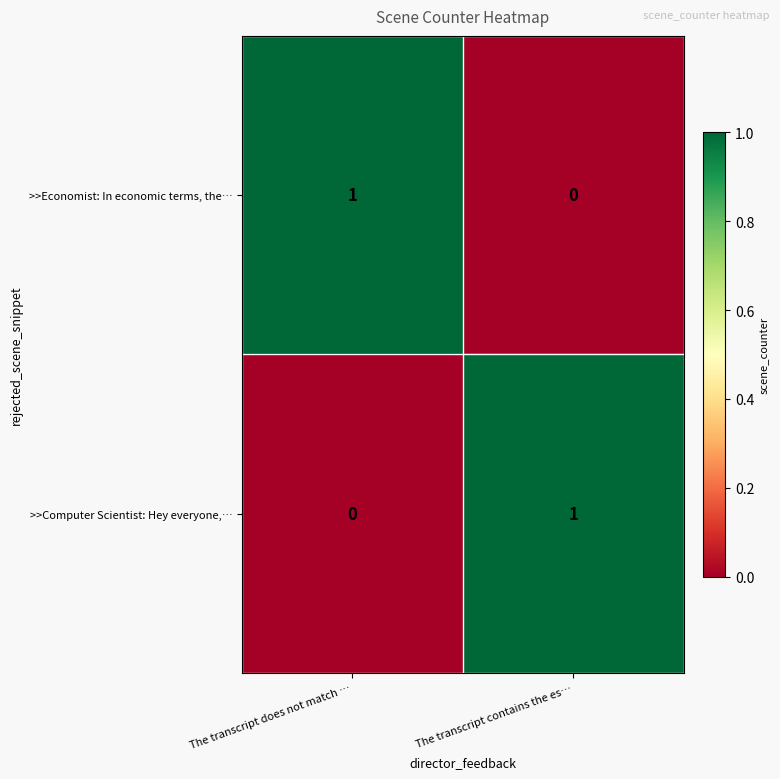

Is the value of >>Computer Scientist: Hey everyone,… at The transcript contains the es… greater than the value of >>Economist: In economic terms, the… at The transcript contains the es…?

Yes